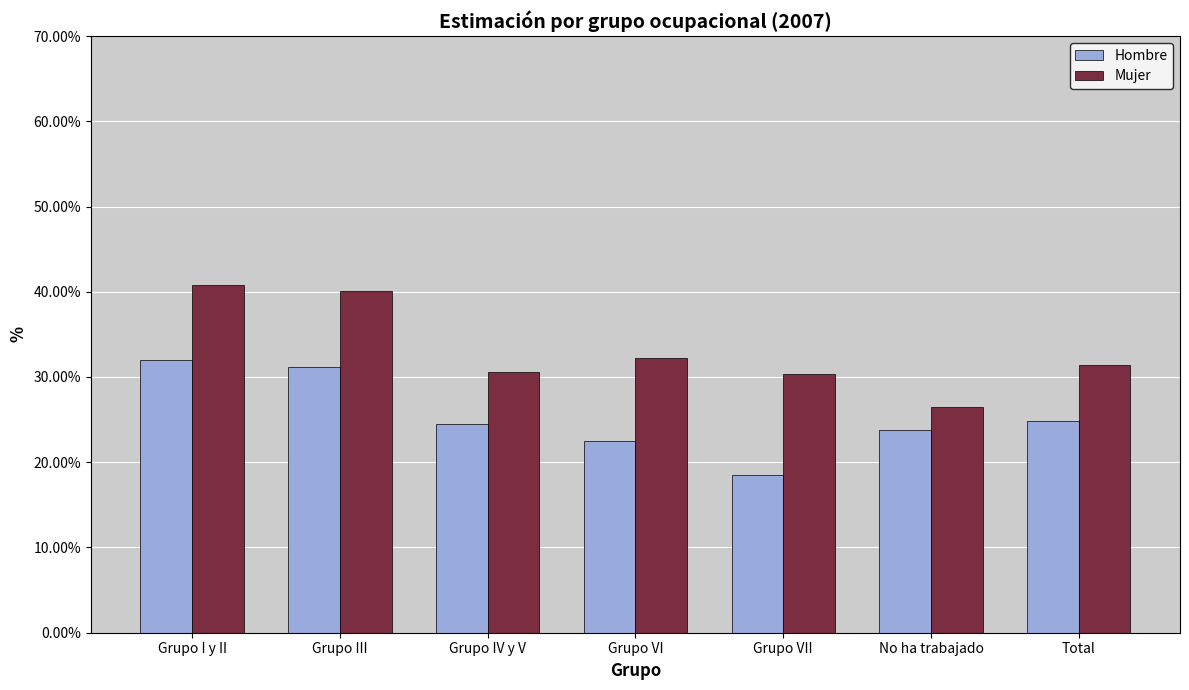

What is the value of the Hombre bar at the 1st from the left?

0.3